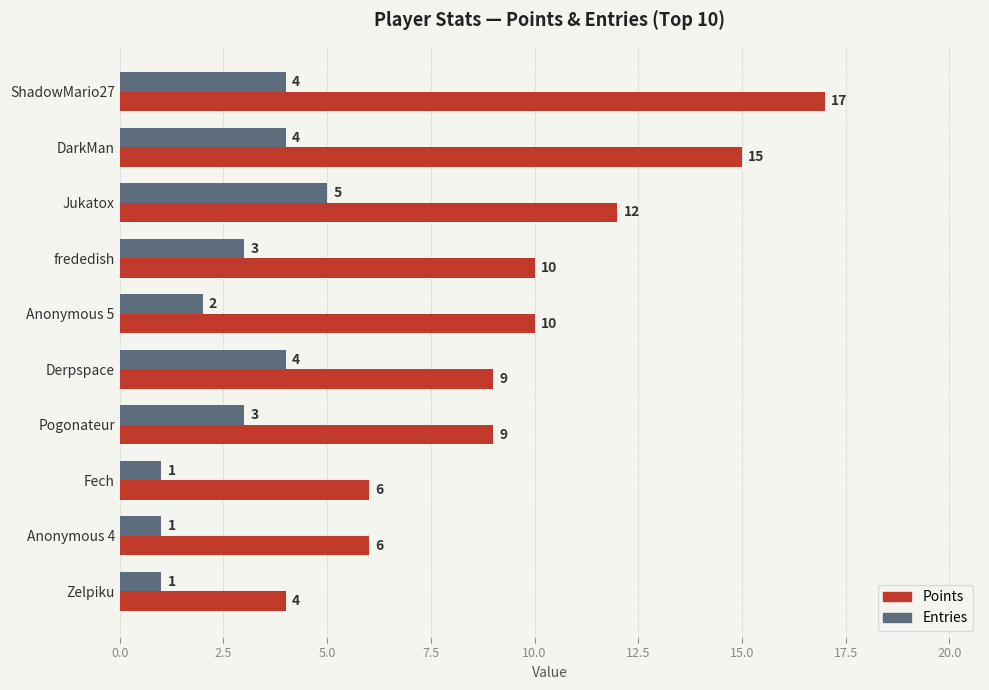

What are all the series names shown in the legend?

Points, Entries